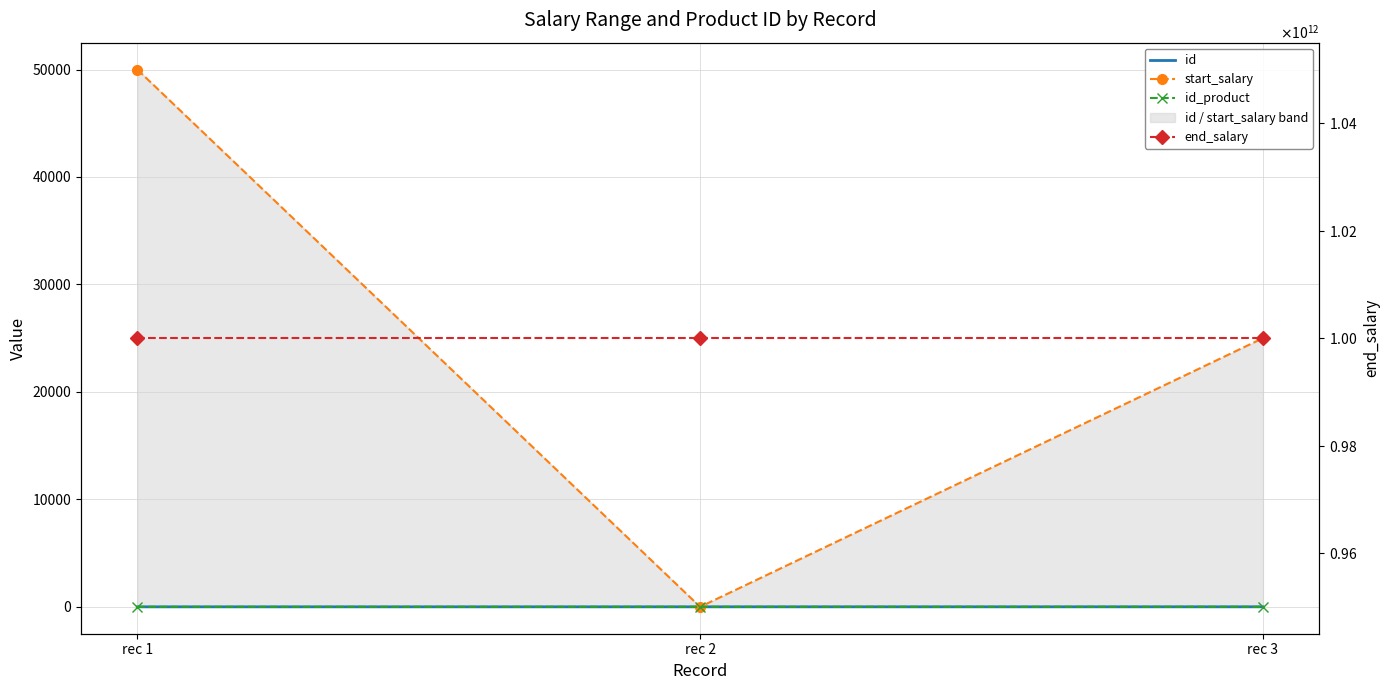

What is the value of the id_product point at the 1st from the left?

1